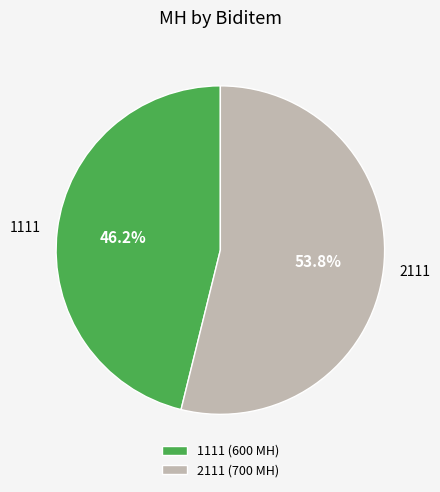

To the nearest percent, what is the combined percentage of 2111 and 1111?

100%